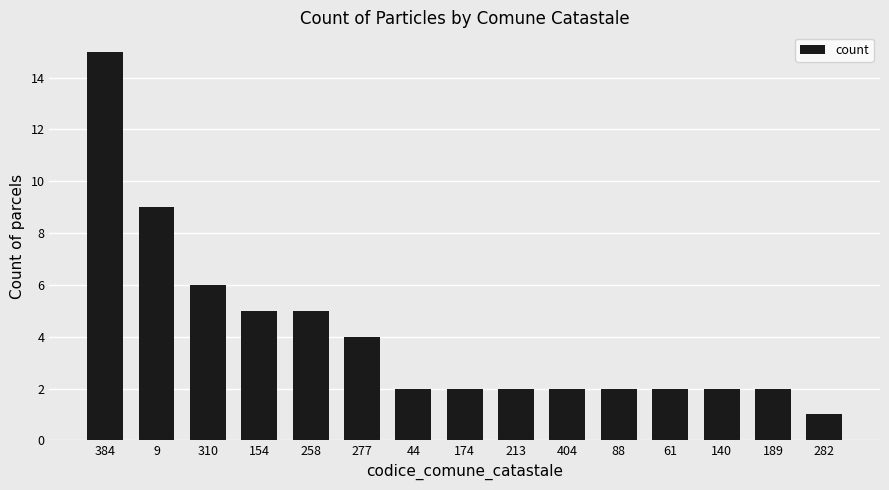

What is the sum of the values at 174 and 384?

17